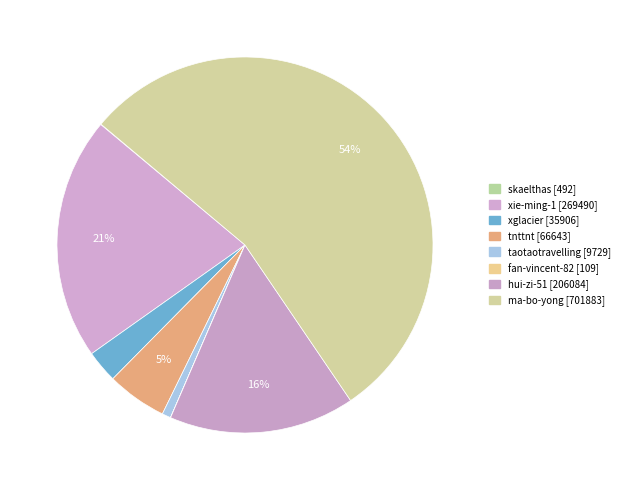

What percentage is the ma-bo-yong slice, to the nearest percent?

54%